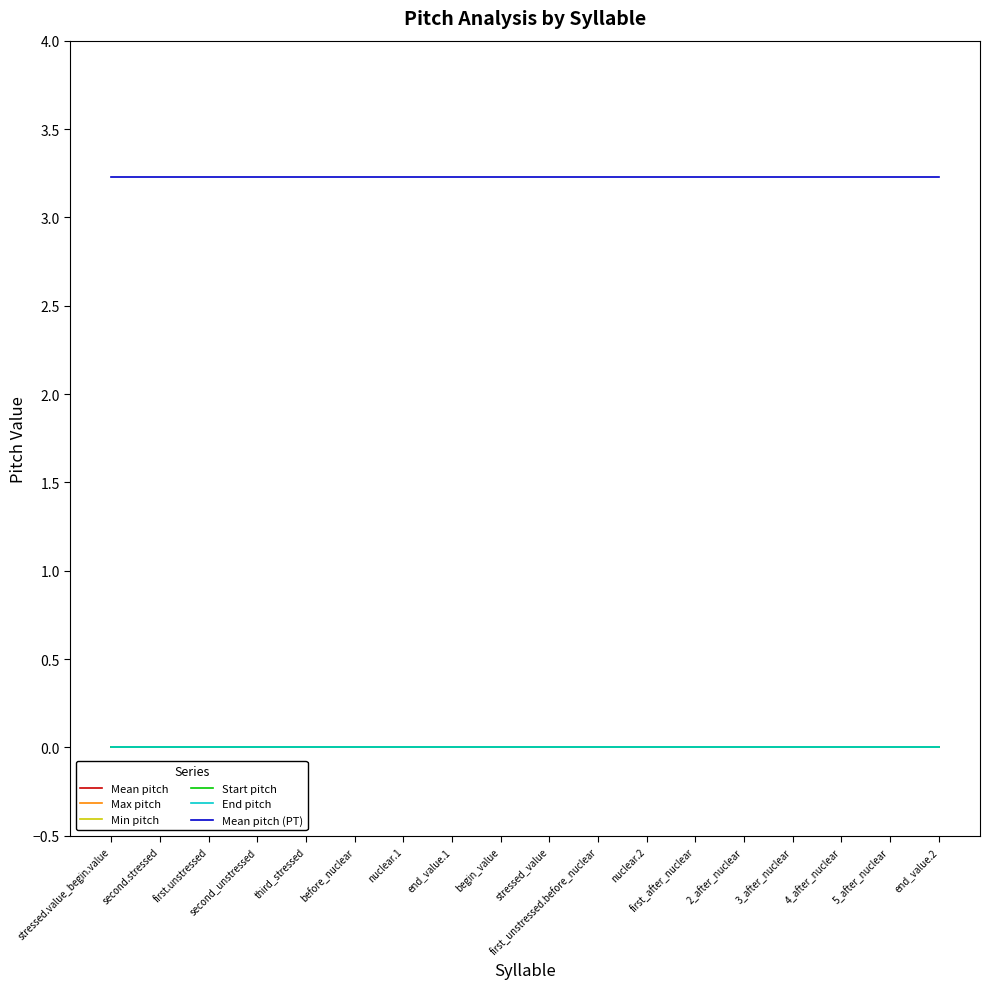

Is this an area chart (filled region under the line)?

No